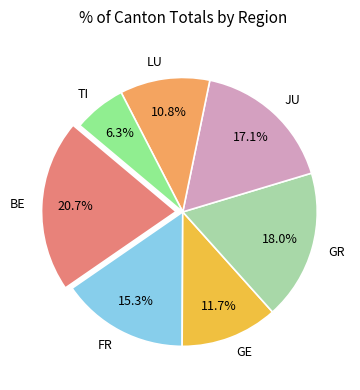

Between FR and GE, which is larger?

FR